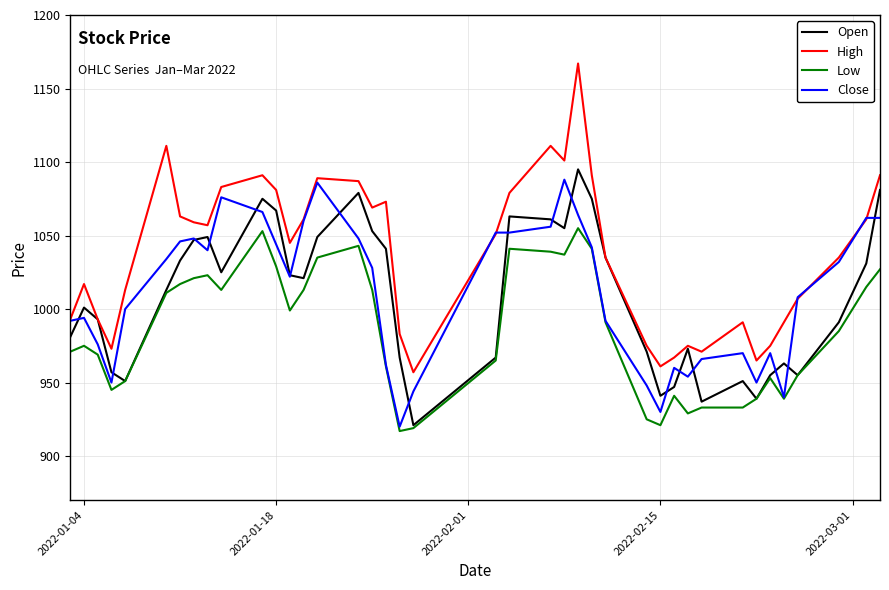

Which series has the largest total across all categories?

High